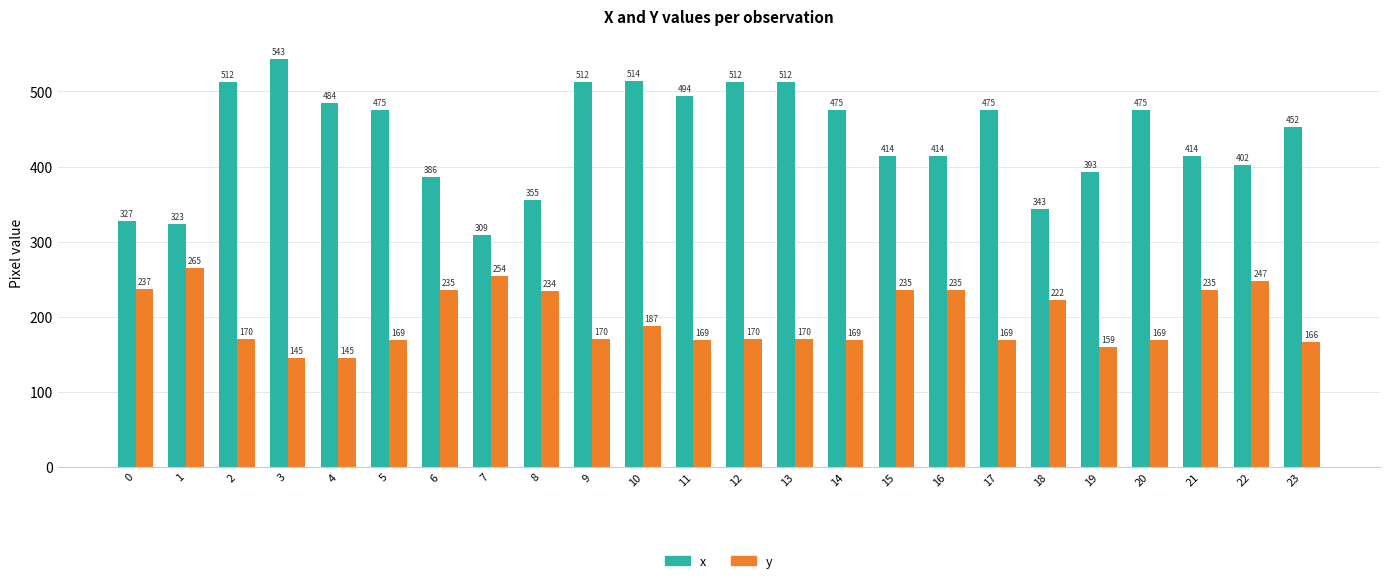

What is the difference between the highest and lowest values at 4?

339